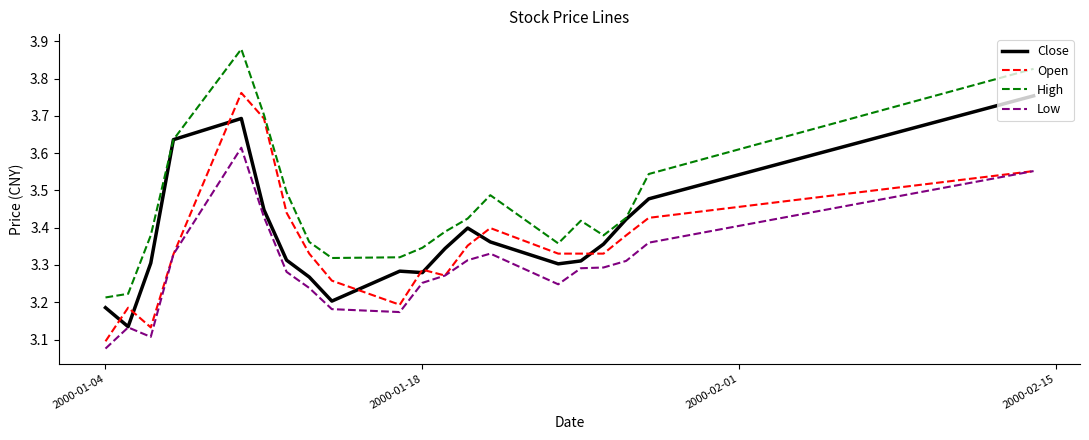

What are all the series names shown in the legend?

Close, Open, High, Low